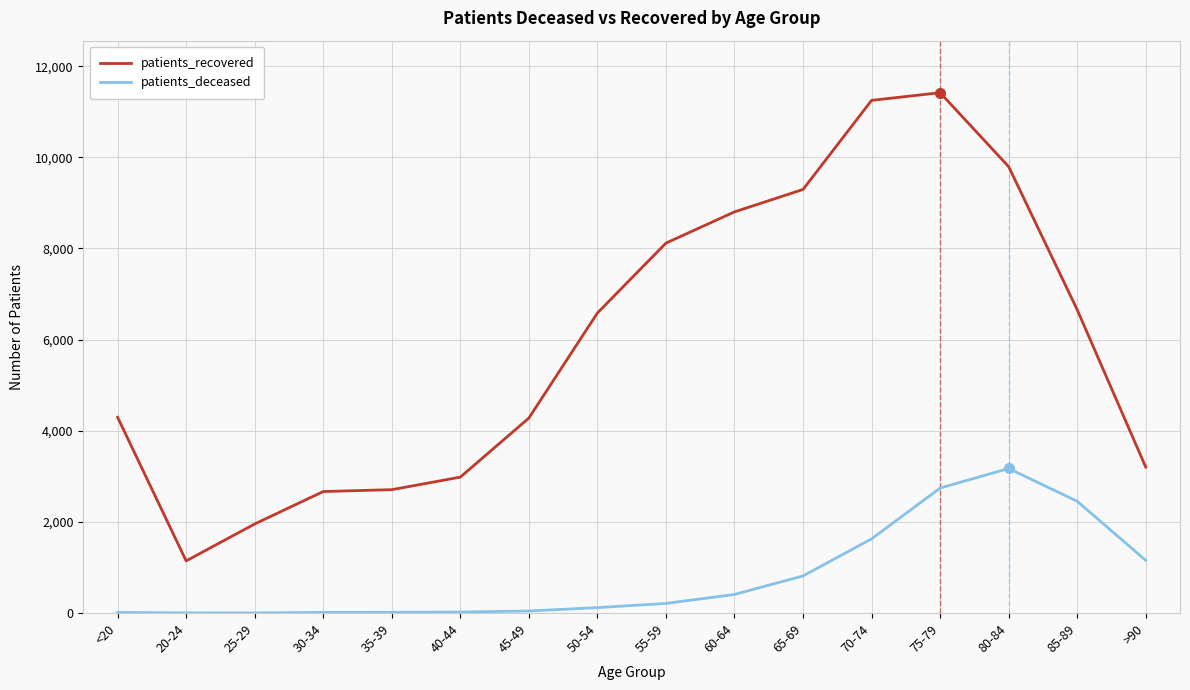

What is the total value across all series at 55-59?

8330